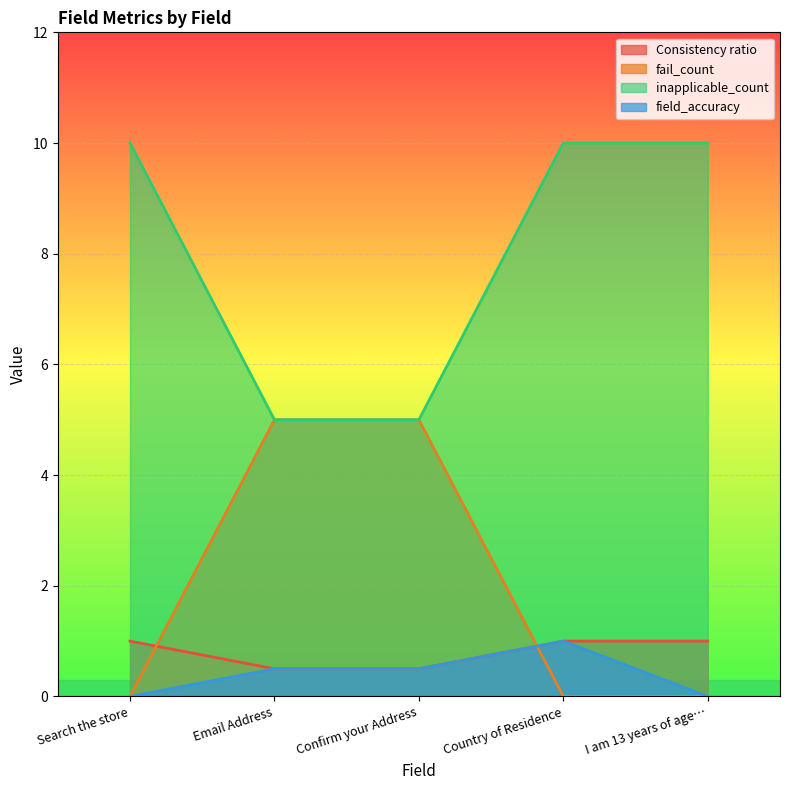

What is the highest value of the Consistency ratio series?

1.0